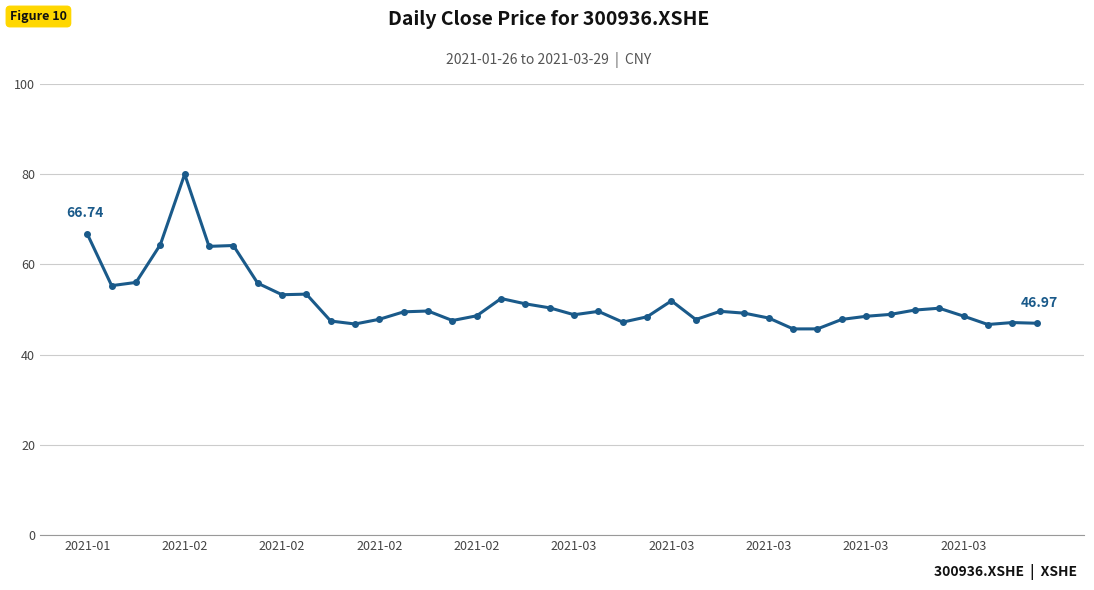

How many series are shown in this chart?

1